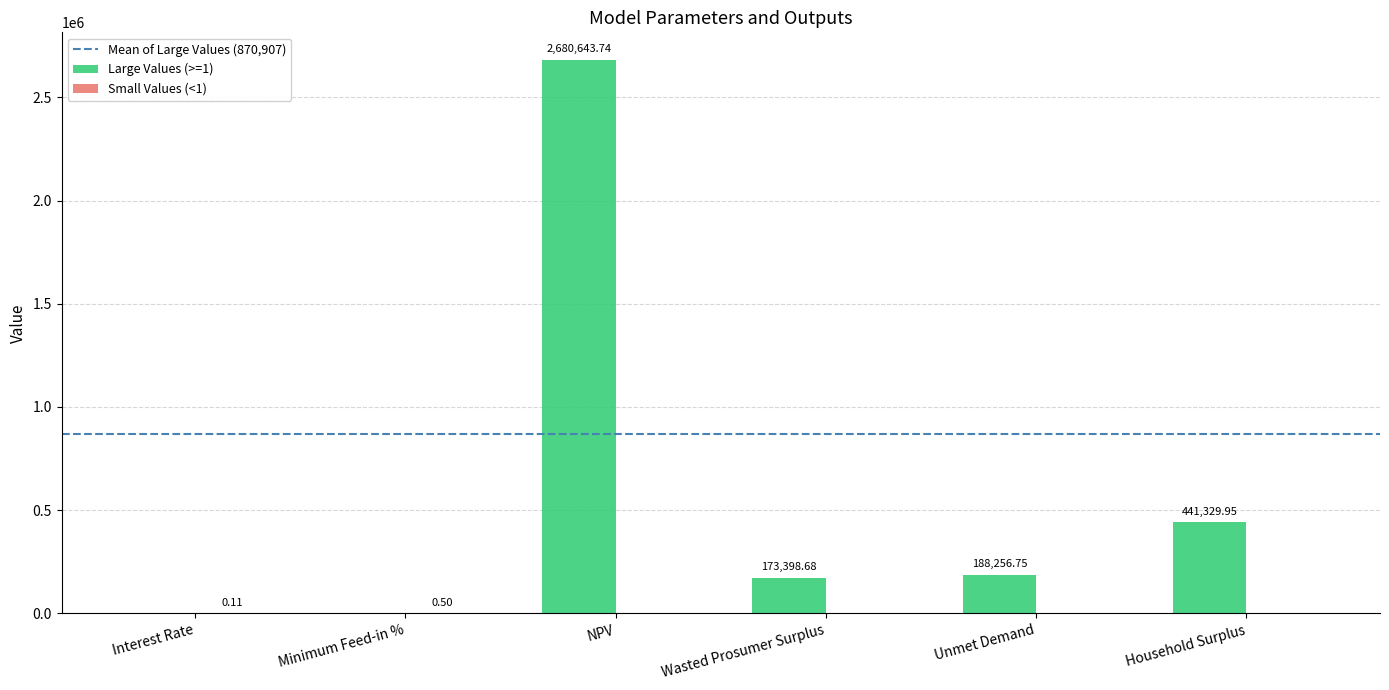

What is the sum of all Large Values (>=1) values?

3483629.1